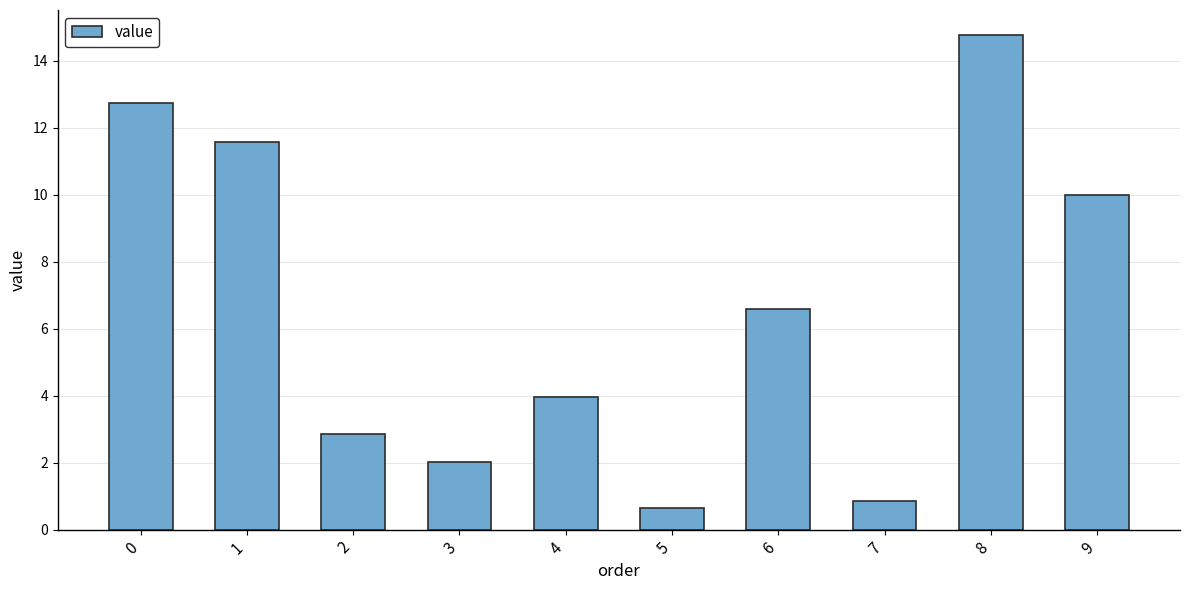

The value at 4 is 4.0. True or false?

True